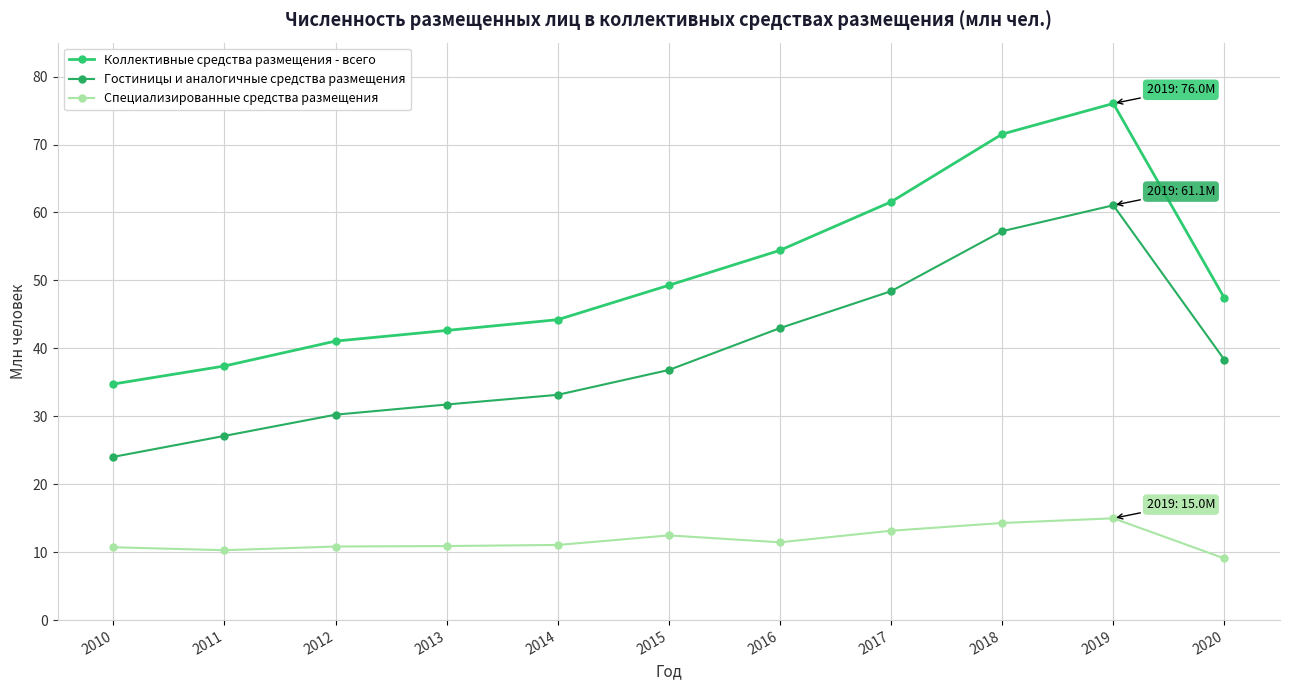

What is the difference between the Специализированные средства размещения values at 2016 and 2018?

2.8